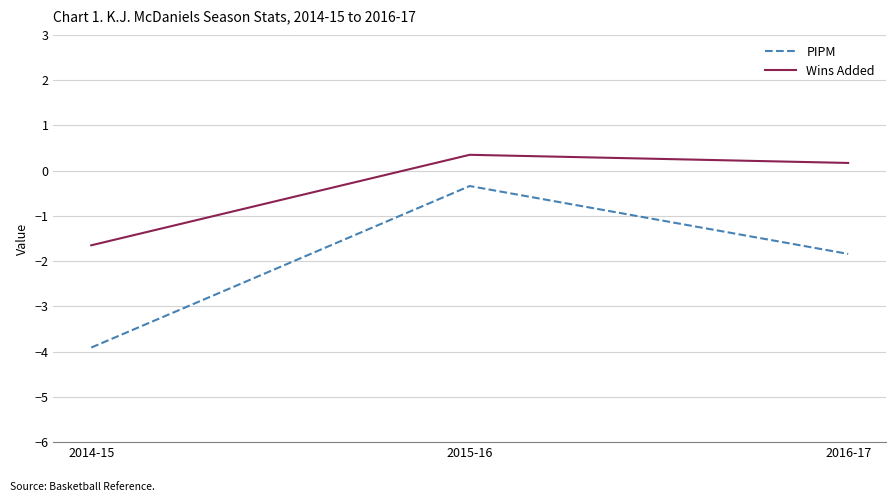

Where does the Wins Added series first go above 0?

2015-16